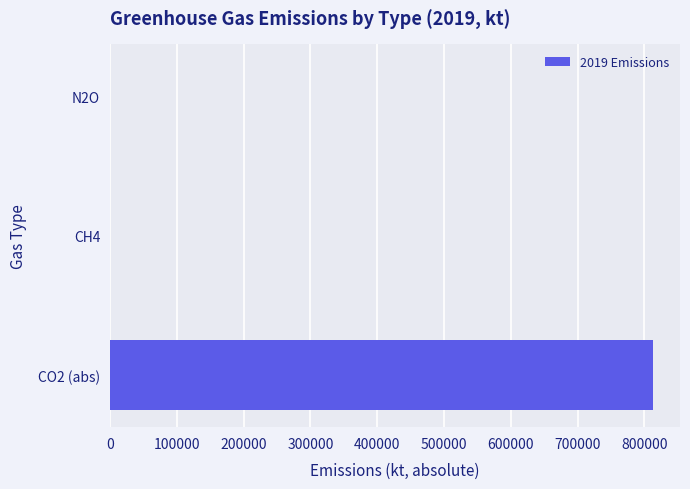

Count the number of categories in the chart.

3